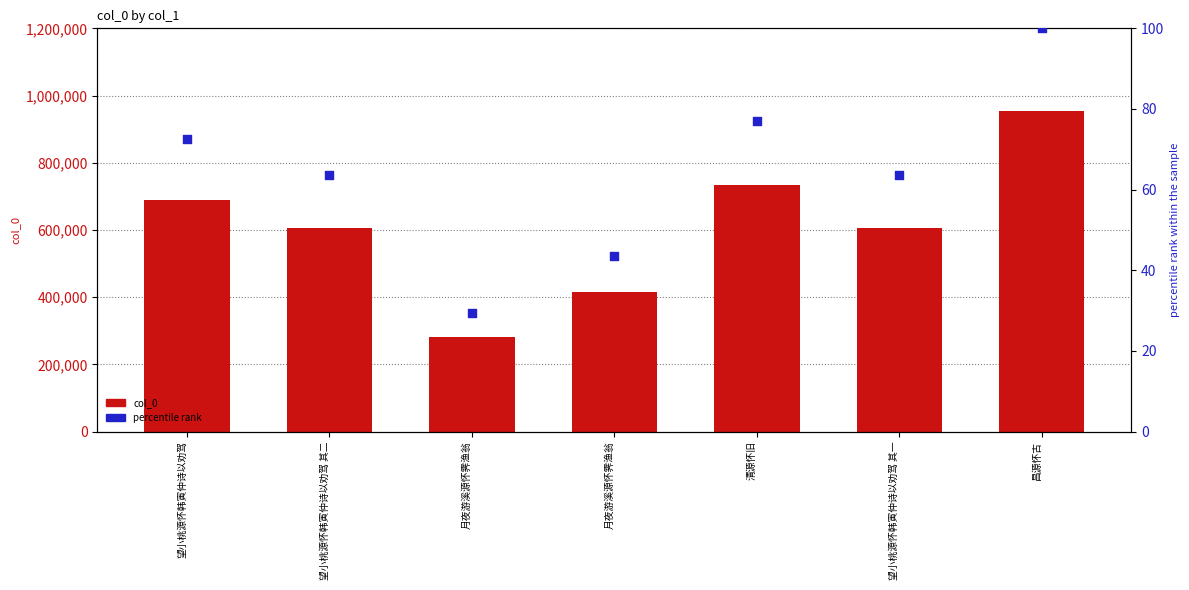

What is the total value across all series at 昌源怀古?

953391.0